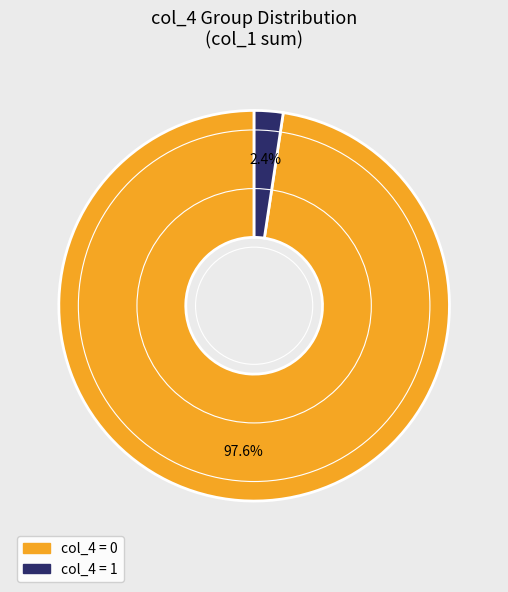

Combined, what portion of the pie is col_4 = 1 and col_4 = 0?

100.0%